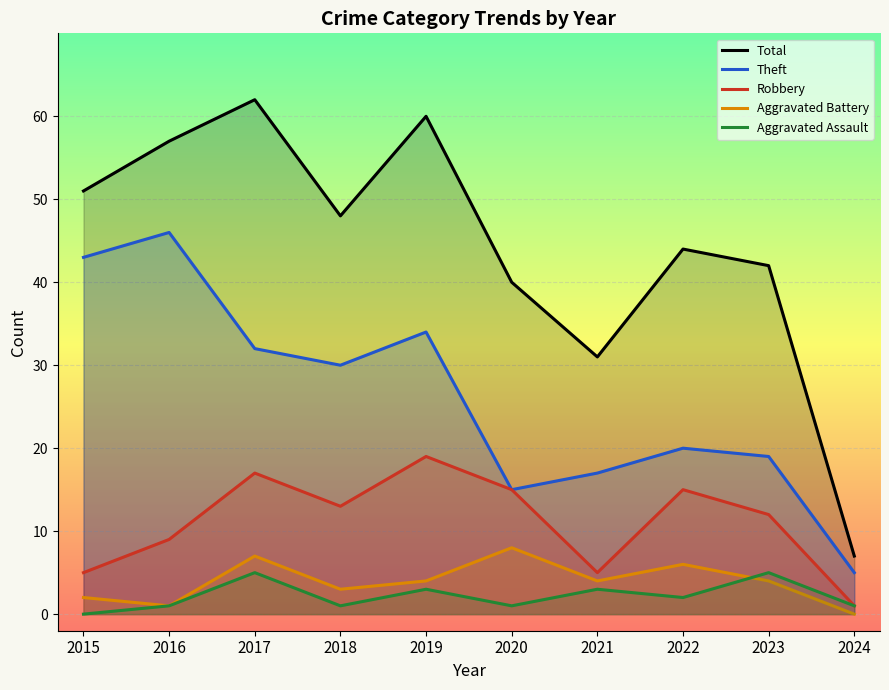

How many interior local peaks does the Theft series have?

3